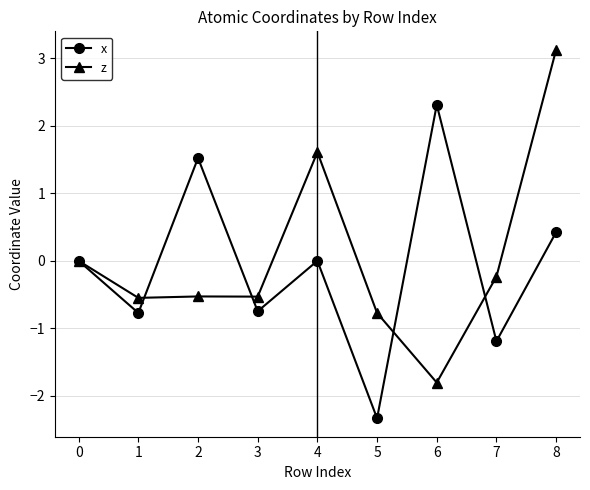

How many series are shown in this chart?

2